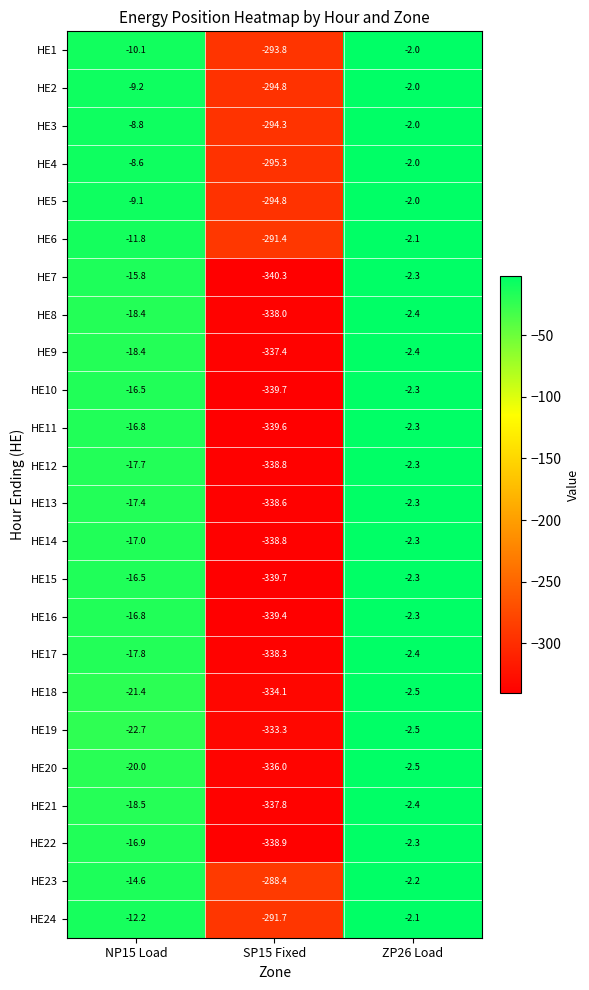

What is the sum of all HE3 values?

-305.1